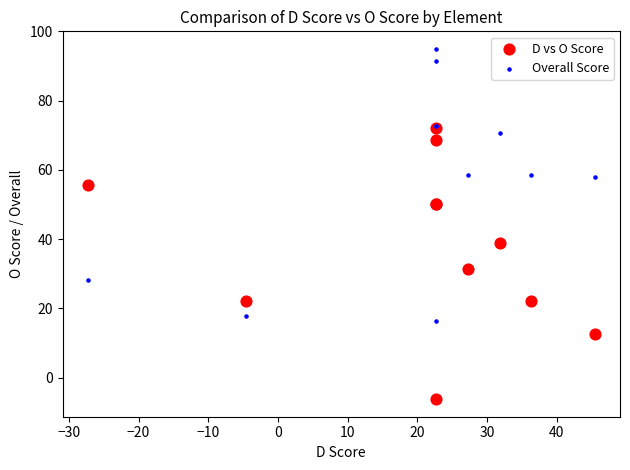

What are all the series names shown in the legend?

D vs O Score, Overall Score